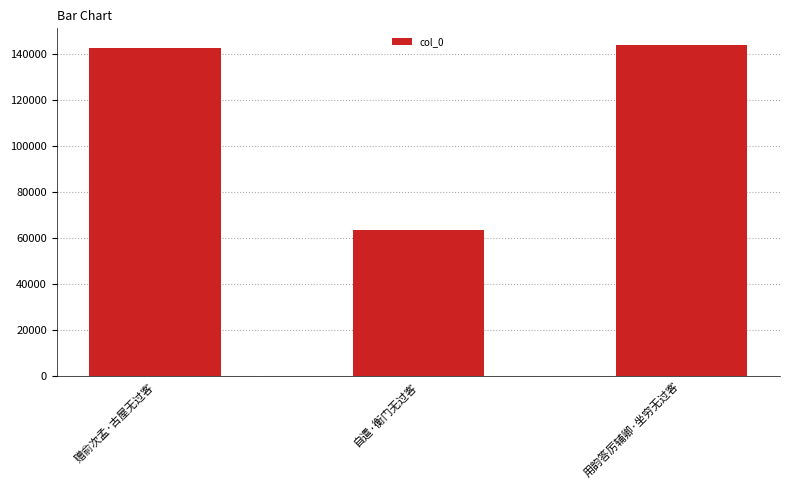

What is the difference between the maximum and minimum values?

80262